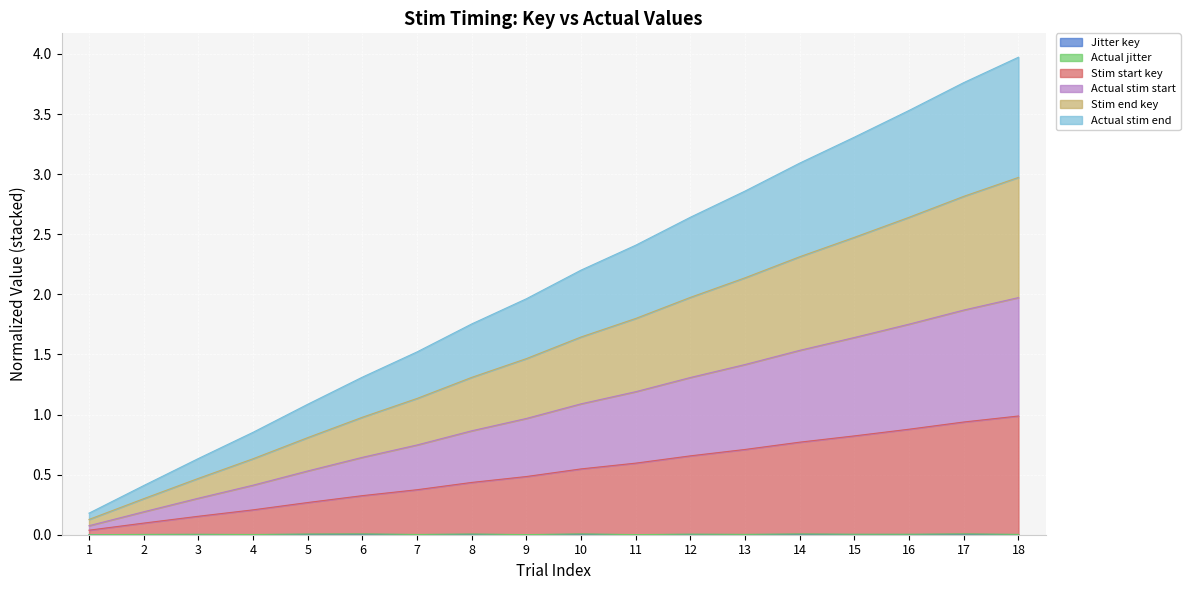

Is the value of Actual stim start at 7 greater than the value of Jitter key at 17?

Yes